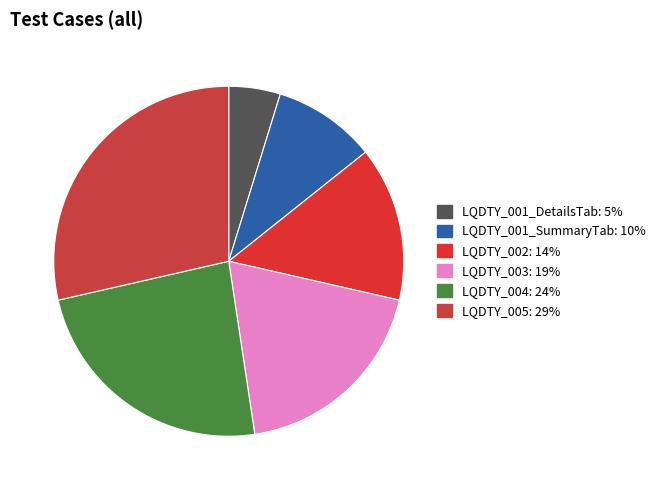

Does LQDTY_004 account for over 50% of the chart?

No